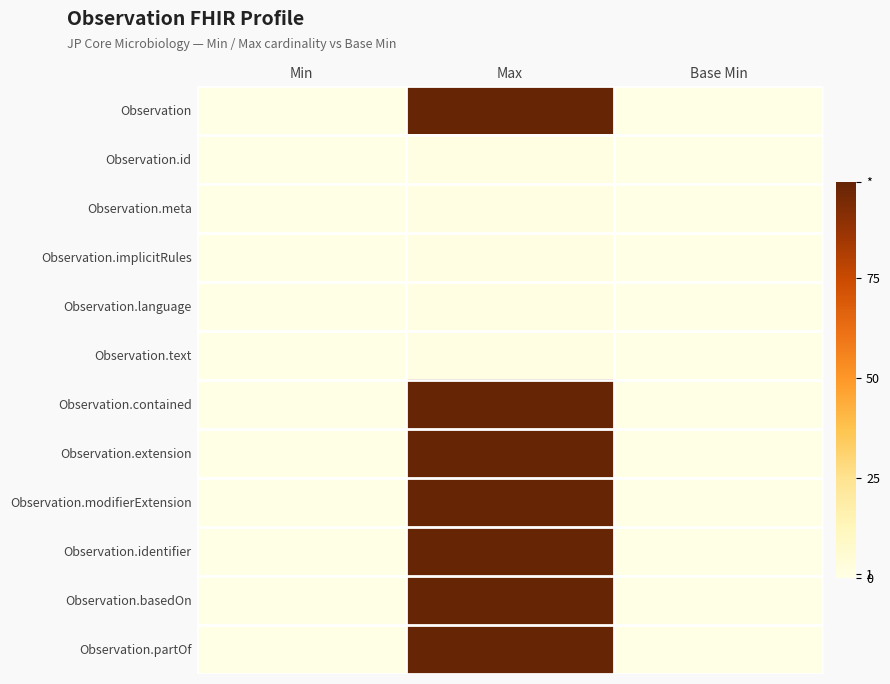

What is the maximum value shown in the chart?

99